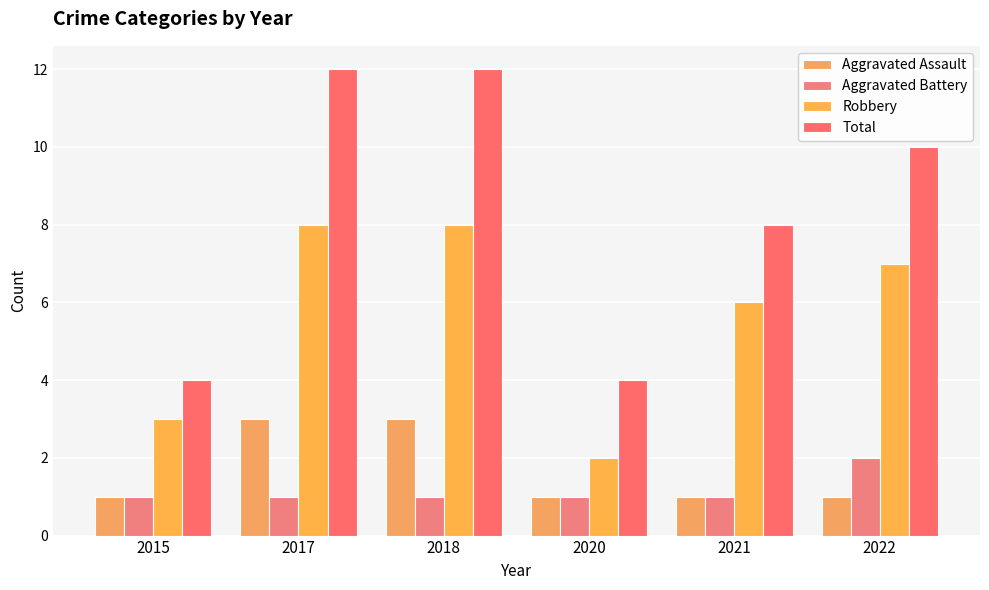

Which has a higher value, 2020 or 2018?

2018